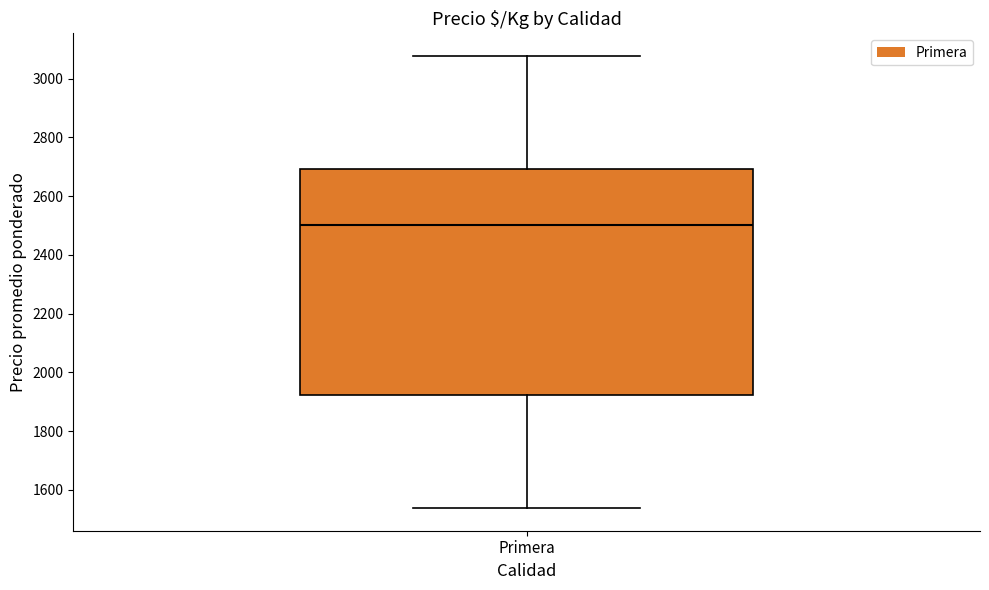

Read this box plot against the y-axis: the position of the median line, the range covered by the box, and the ends of both whiskers. The values are not printed on the chart, so give them approximately, as read against the axis.

median 2500, box 1920 to 2700, whiskers 1540 to 3080